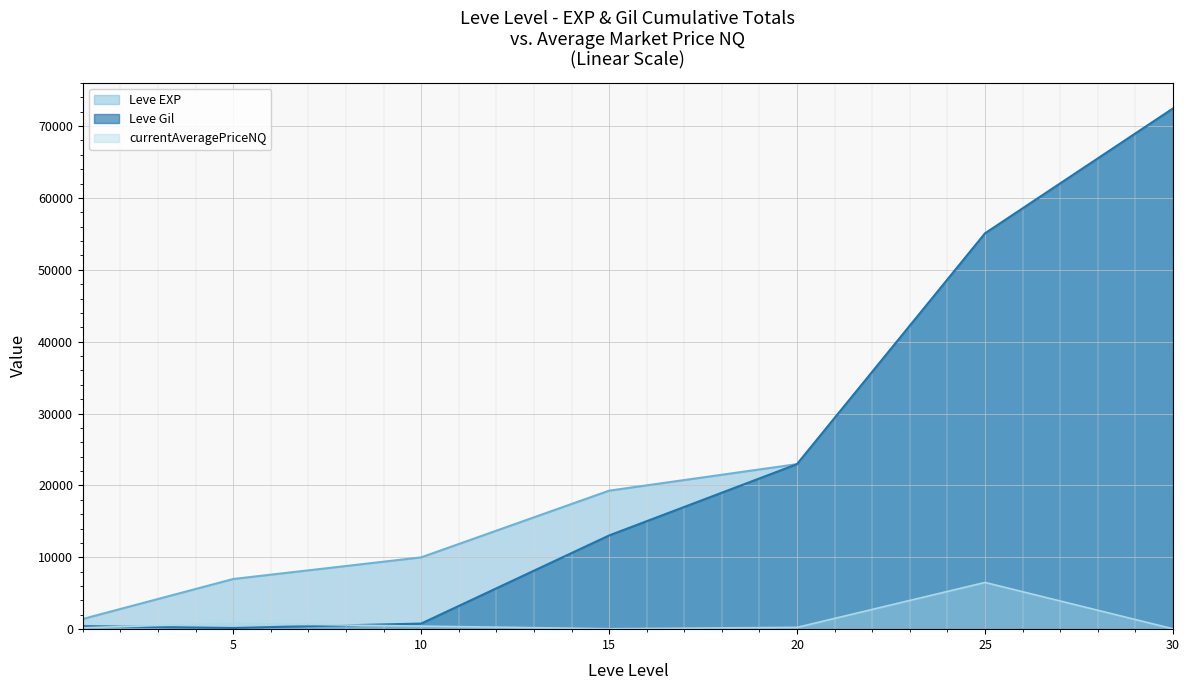

At how many categories does at least one series exceed 33699?

2